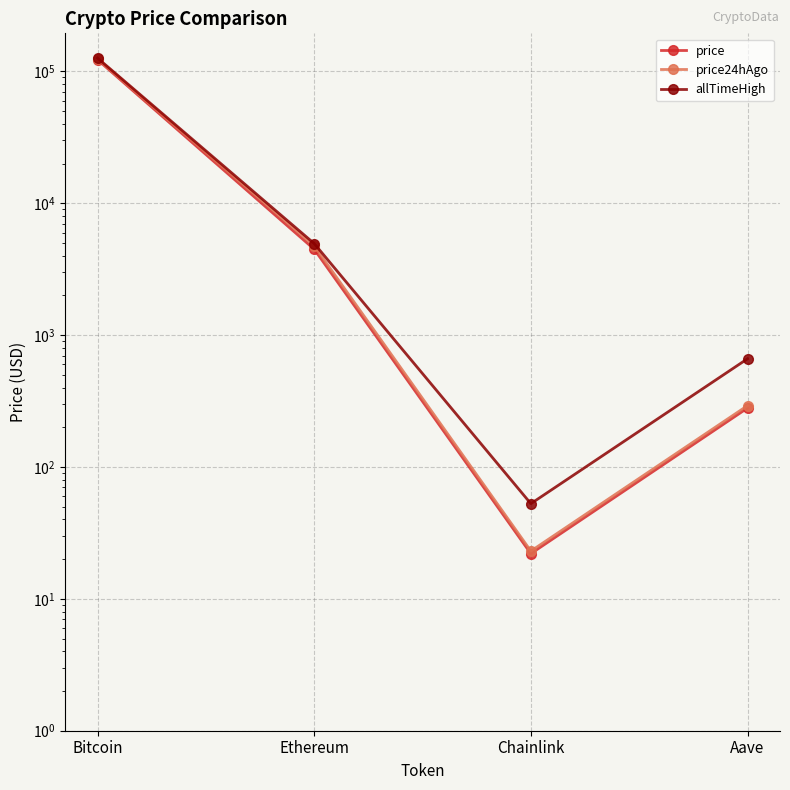

Which series has the largest total across all categories?

allTimeHigh